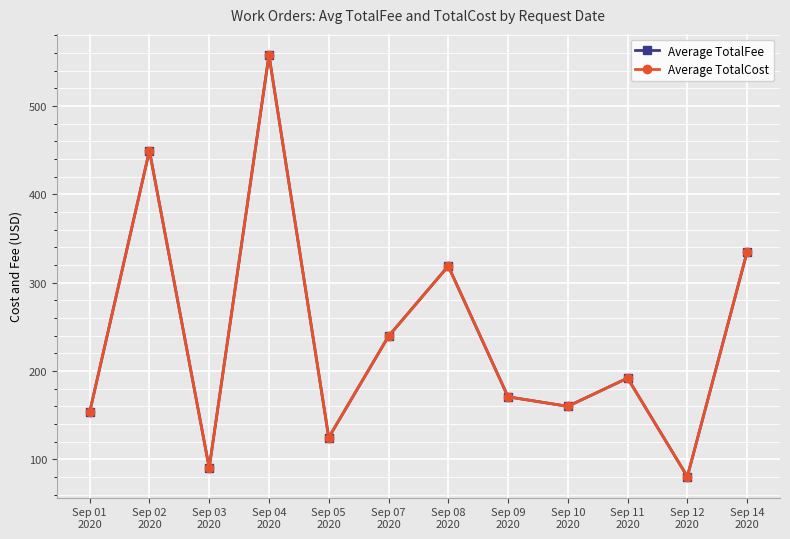

Between Sep 09
2020 and Sep 12
2020, which series saw the biggest shift?

Average TotalFee